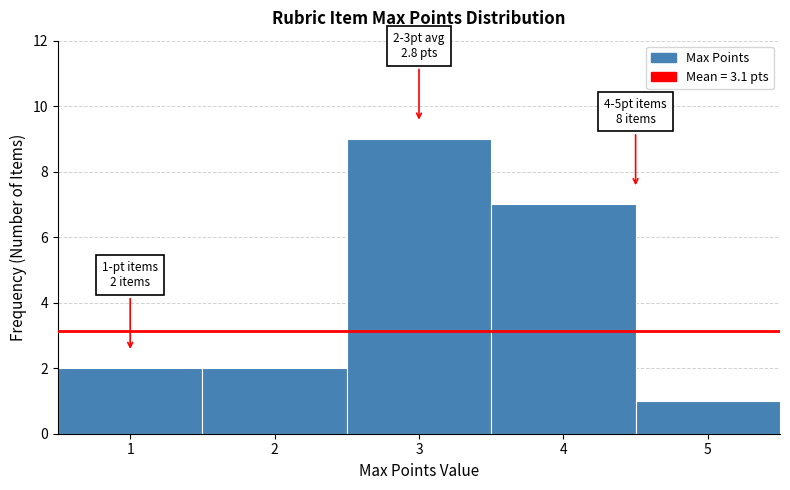

Which range on the x-axis has the tallest bar?

2.5 to 3.5